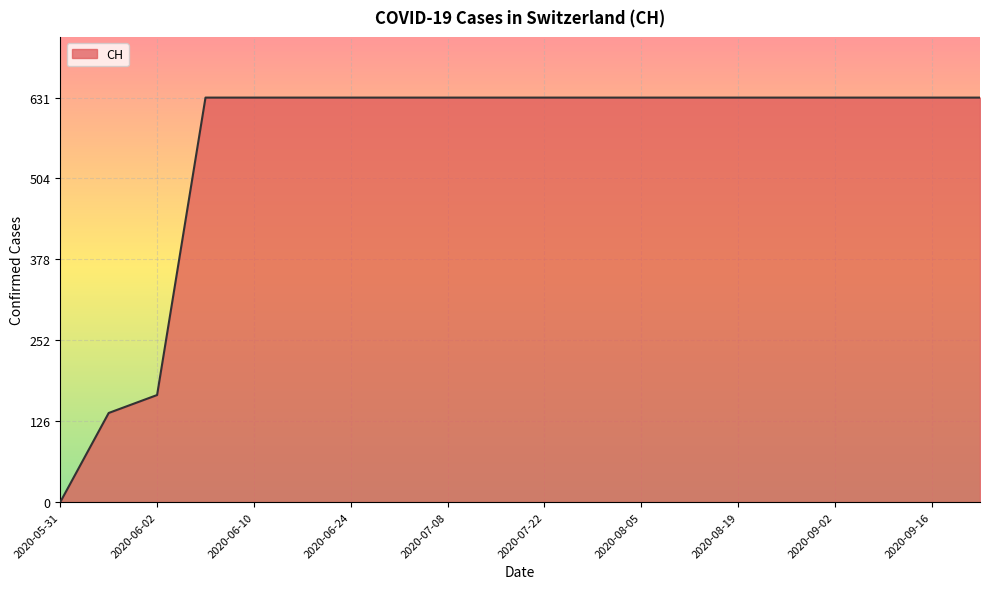

What is the difference between the maximum and minimum values?

631